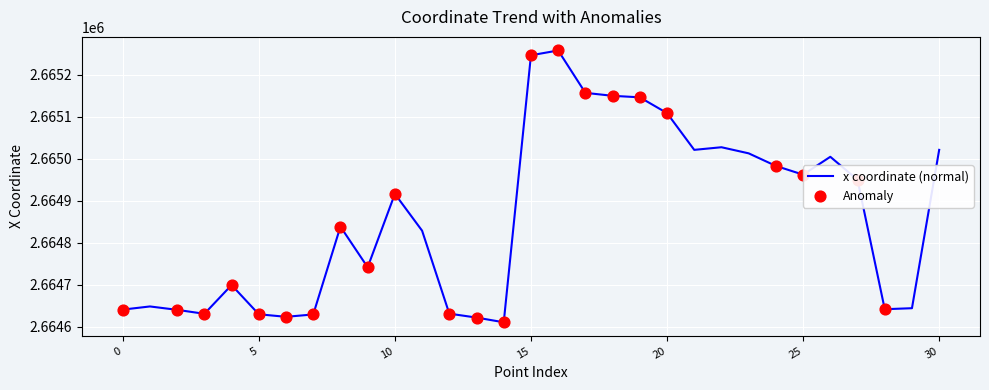

What is the difference between the maximum and minimum values?

646.9